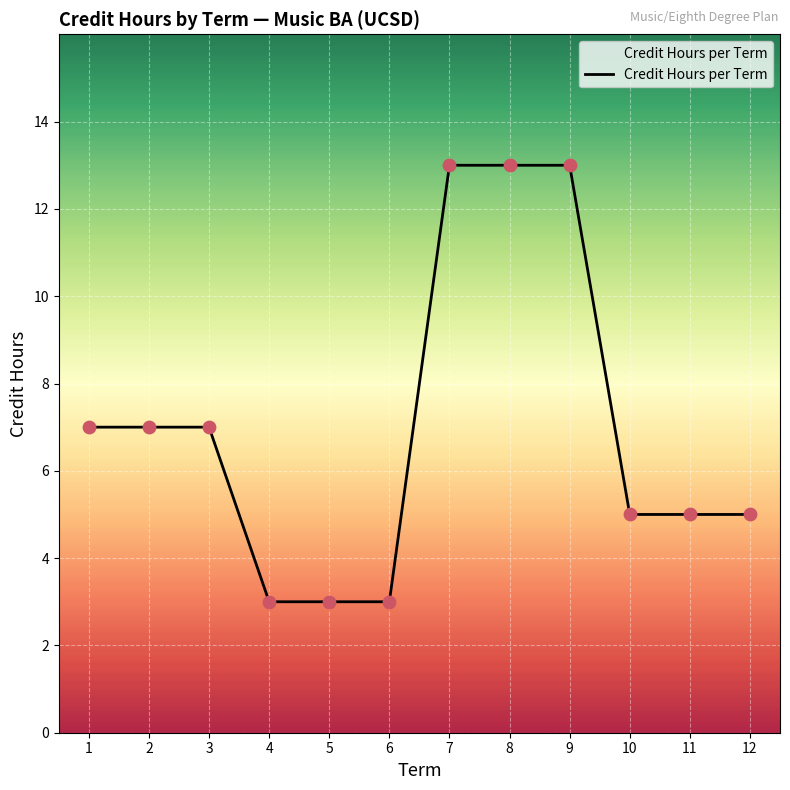

Approximately how many times larger is the value at 2 compared to 10?

1.4